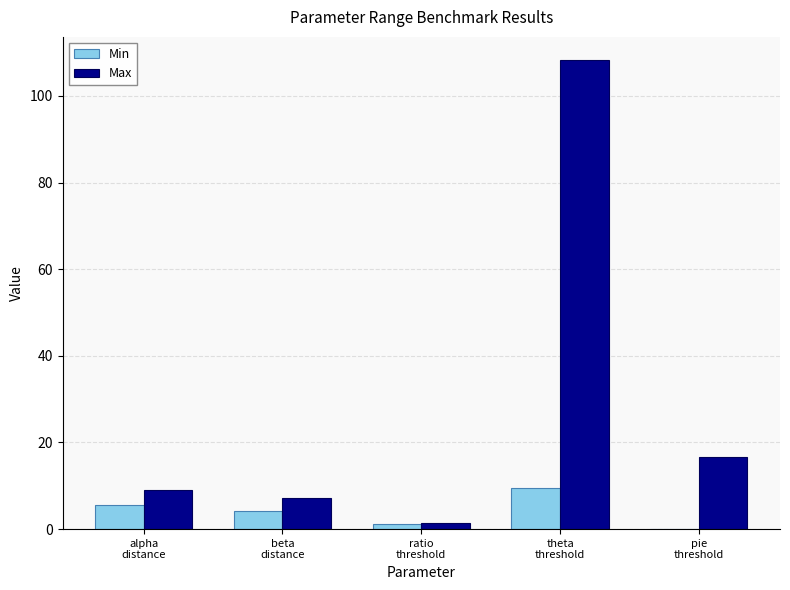

Which series has the largest range (max minus min)?

Max